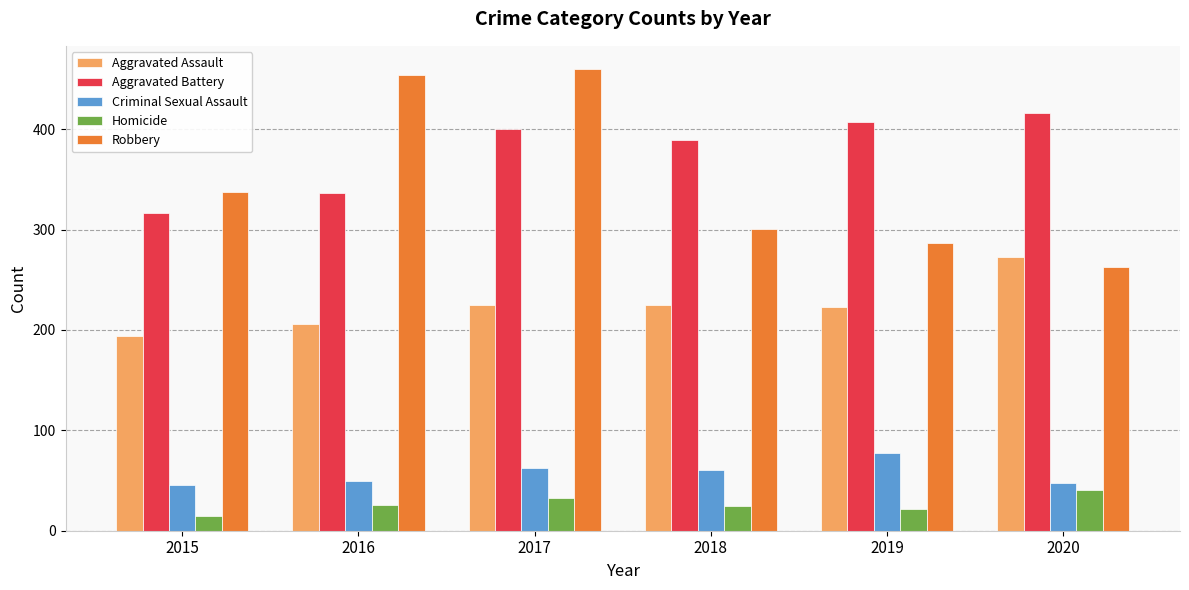

How many bars are there in total?

30